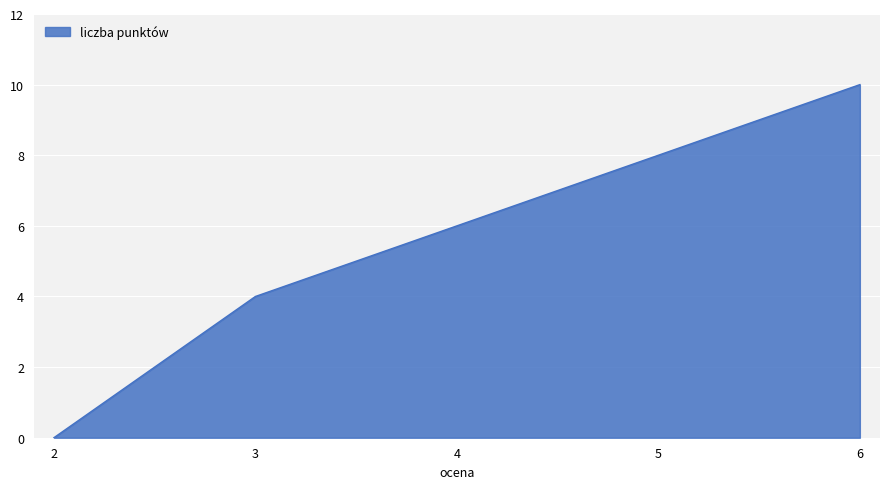

What is the change in value from 2 to 6?

+10